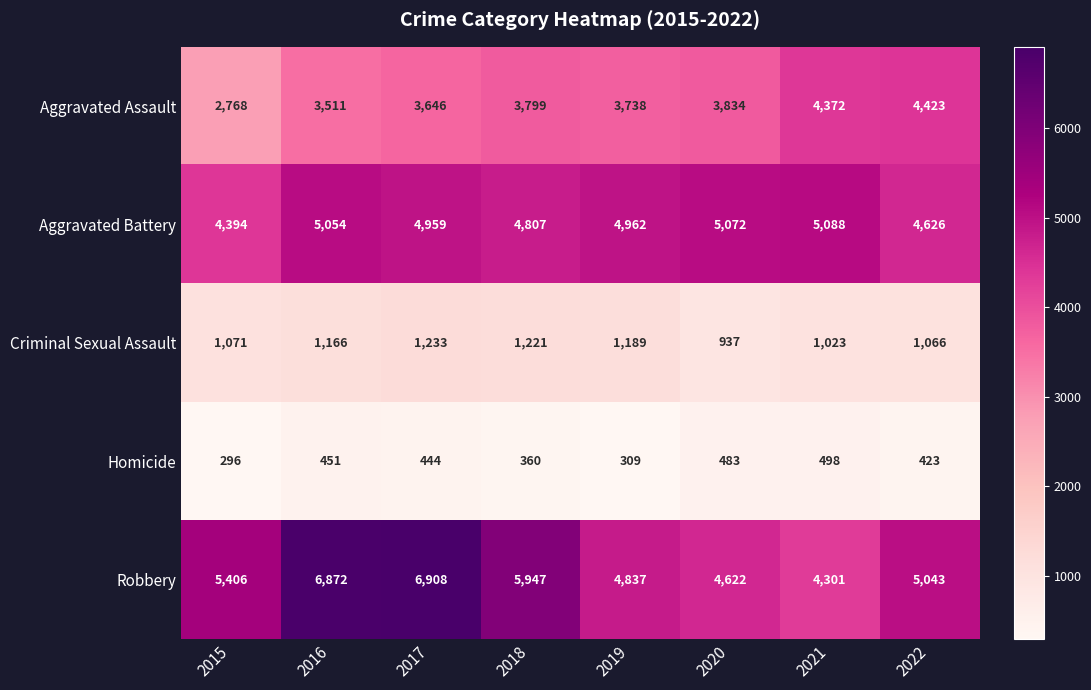

The Robbery series shows 6439 at 2020. True or false?

False